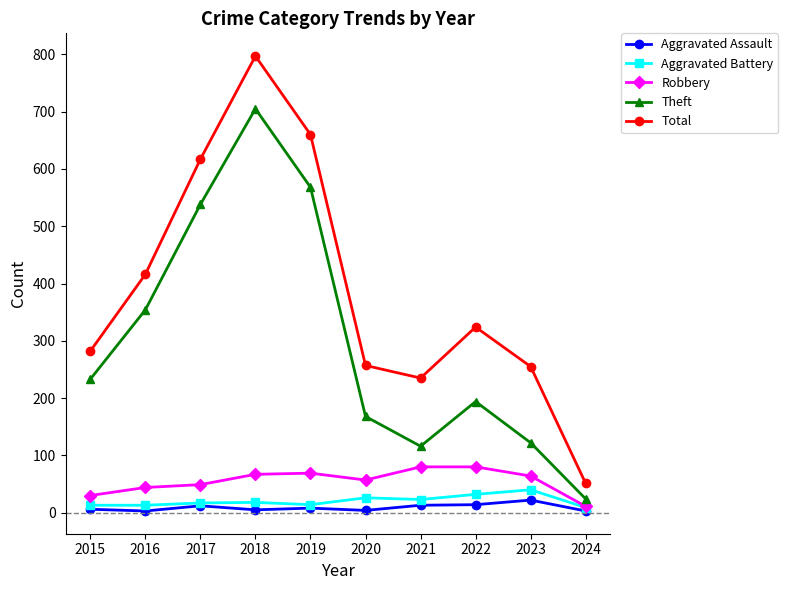

Where is the first local maximum for Total?

2018